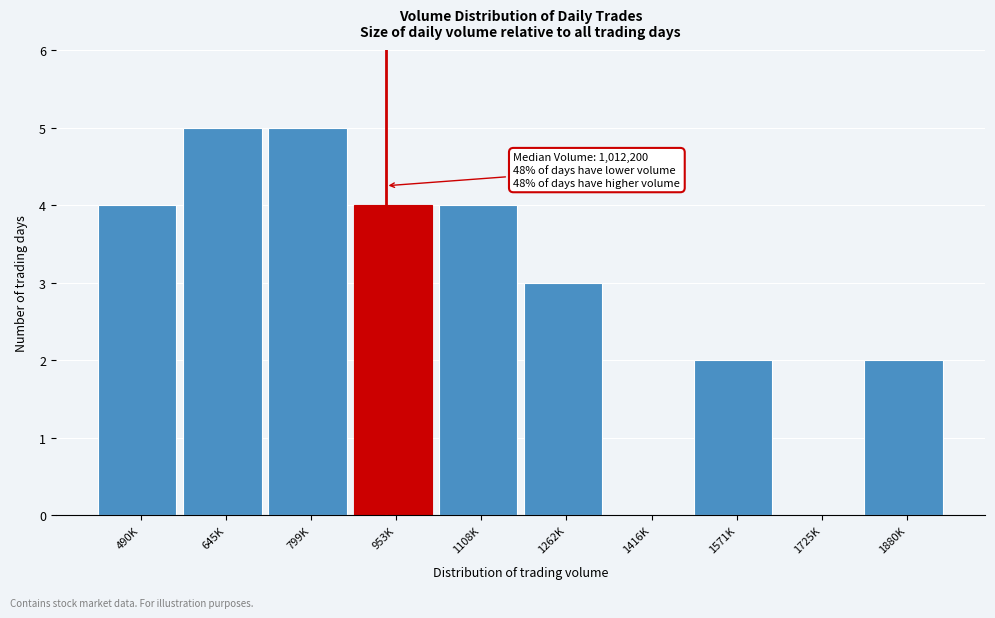

Reading left to right, extract all data points from this chart.

490K=4	645K=5	799K=5	953K=4	1108K=4	1262K=3	1416K=0	1571K=2	1725K=0	1880K=2